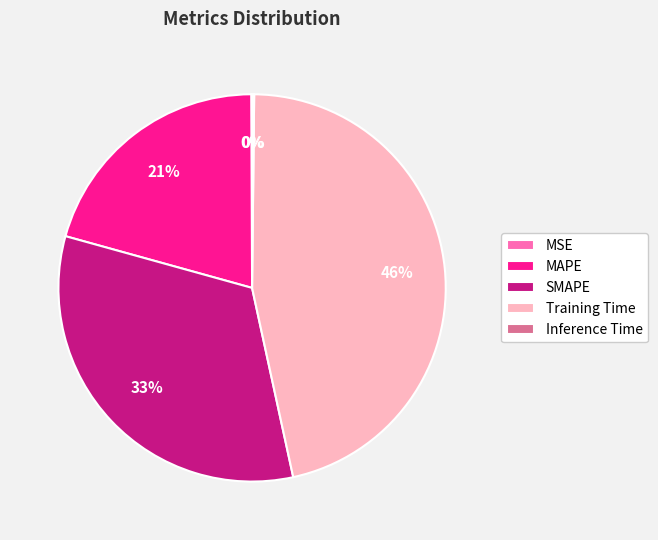

Between MAPE and SMAPE, which is larger?

SMAPE